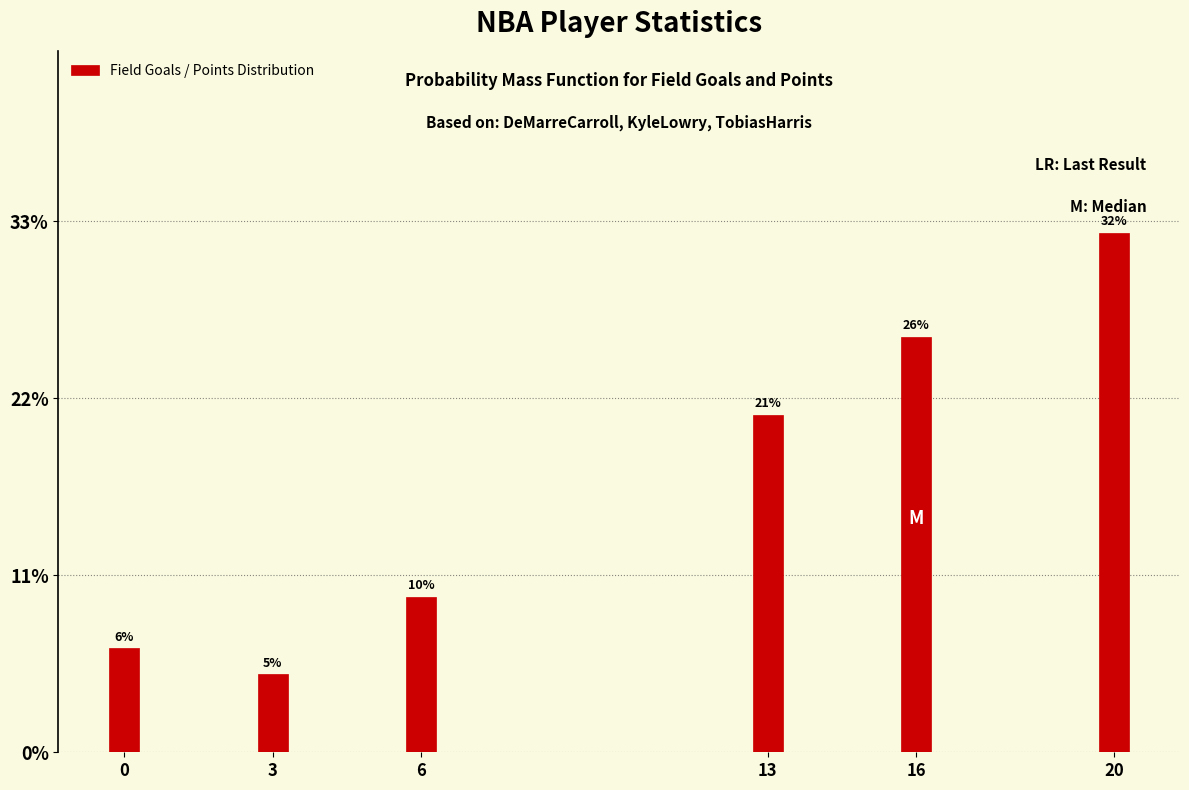

How many bars are there in total?

6